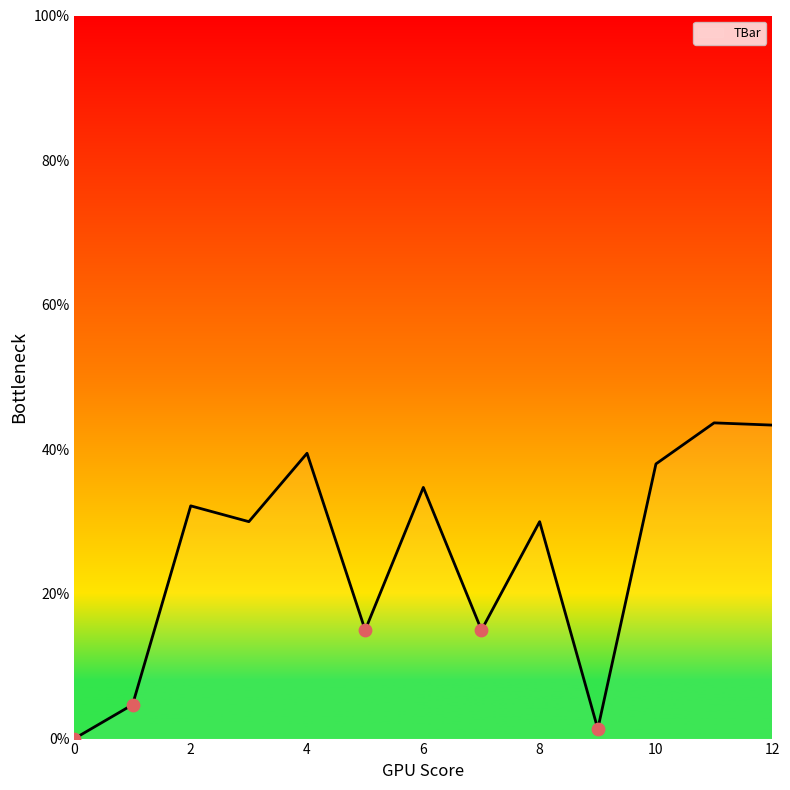

What is the greatest value displayed?

43.7